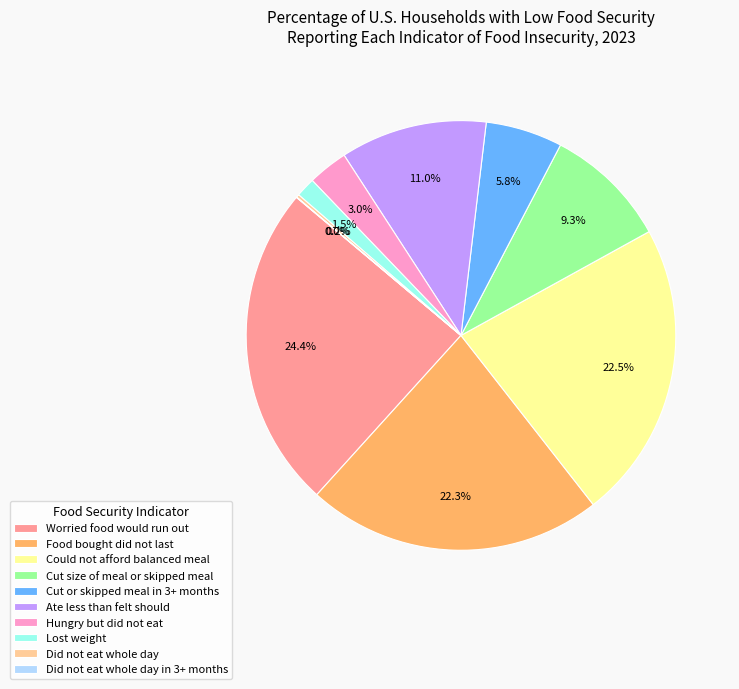

Which category has the biggest portion of the pie?

Worried food would run out